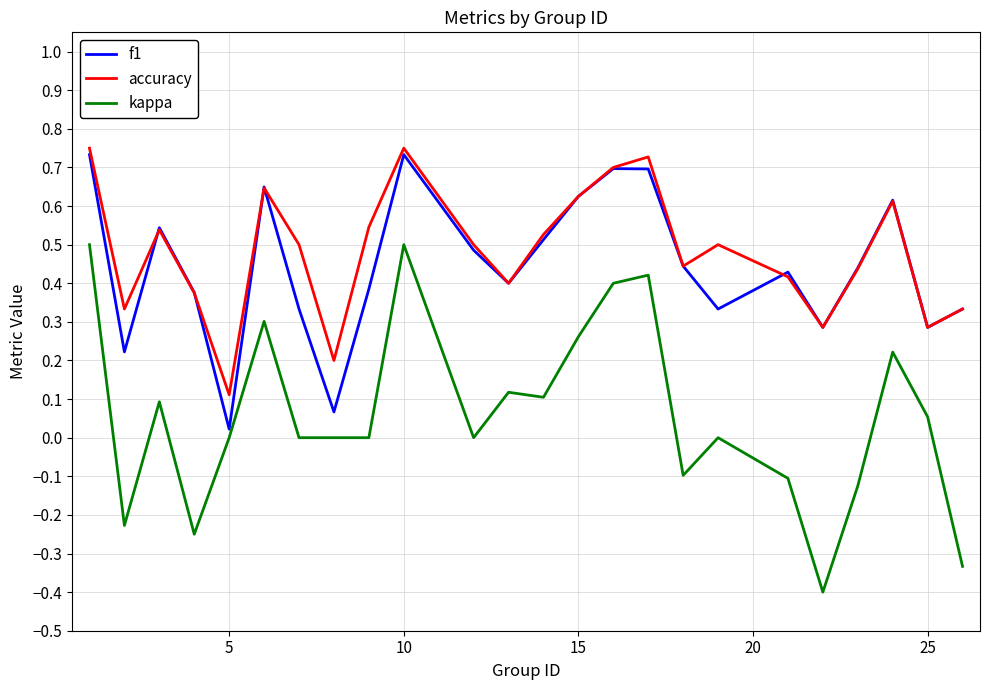

True or false: accuracy and kappa cross at least once.

False